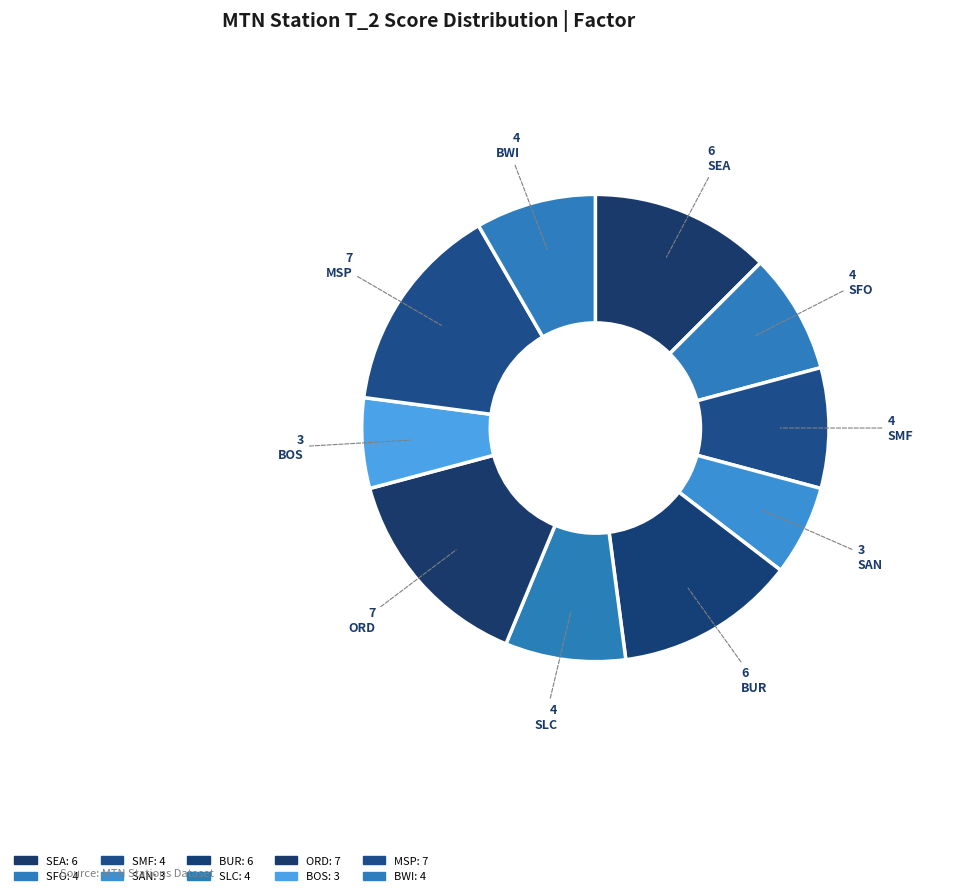

How many slices are in this pie chart?

10